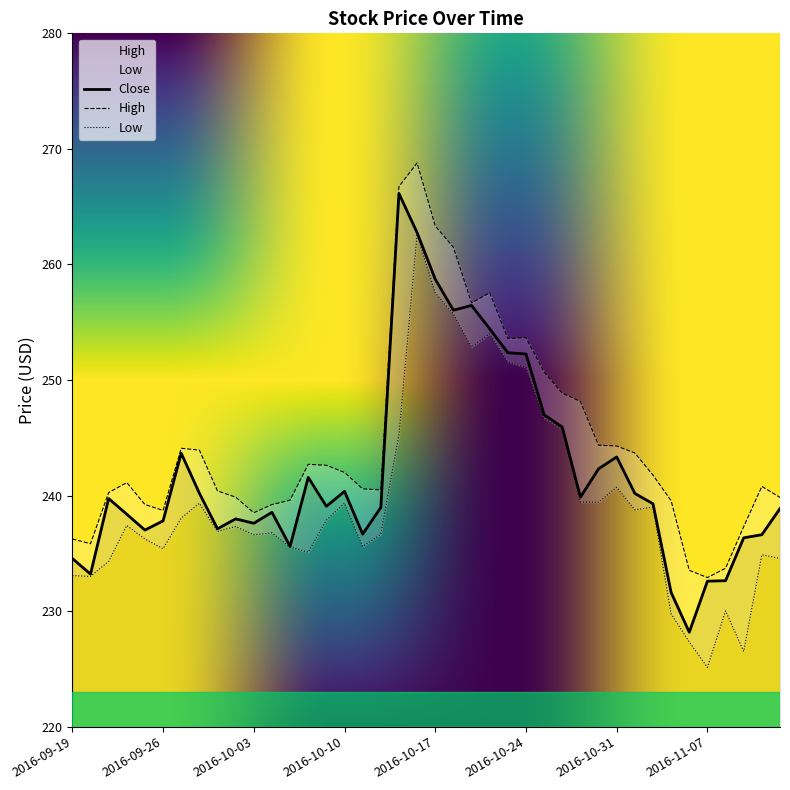

The value of High at 2016-10-03 is 238.5. True or false?

True